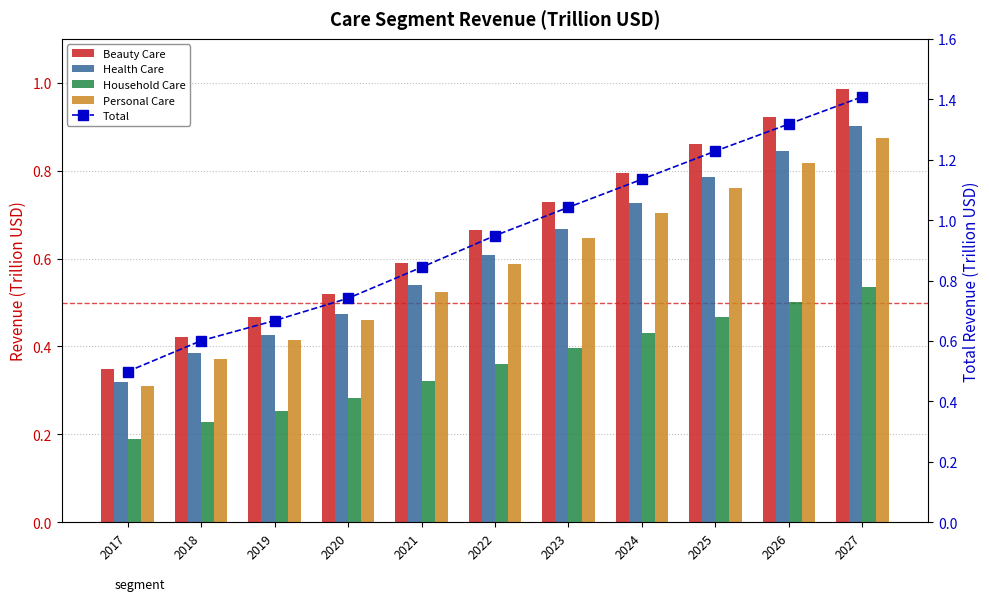

Reading left to right, extract all data points from this chart.

Beauty Care: 0.3	0.4	0.5	0.5	0.6	0.7	0.7	0.8	0.9	0.9	1.0
Health Care: 0.3	0.4	0.4	0.5	0.5	0.6	0.7	0.7	0.8	0.8	0.9
Household Care: 0.2	0.2	0.3	0.3	0.3	0.4	0.4	0.4	0.5	0.5	0.5
Personal Care: 0.3	0.4	0.4	0.5	0.5	0.6	0.6	0.7	0.8	0.8	0.9
Total: 0.5	0.6	0.7	0.7	0.8	0.9	1.0	1.1	1.2	1.3	1.4